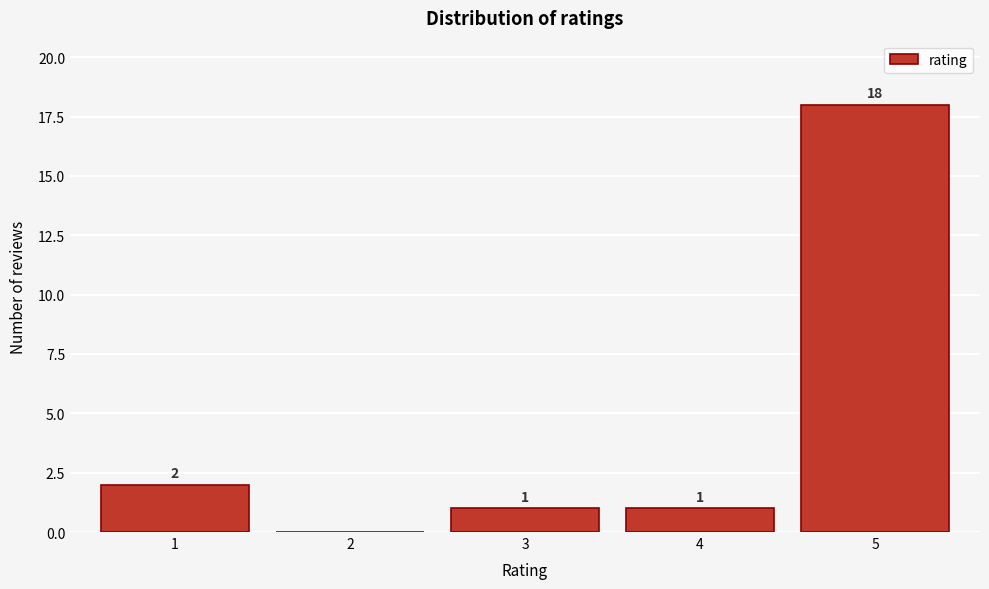

Reading left to right, what are all the values shown in this chart?

1=2	2=0	3=1	4=1	5=18